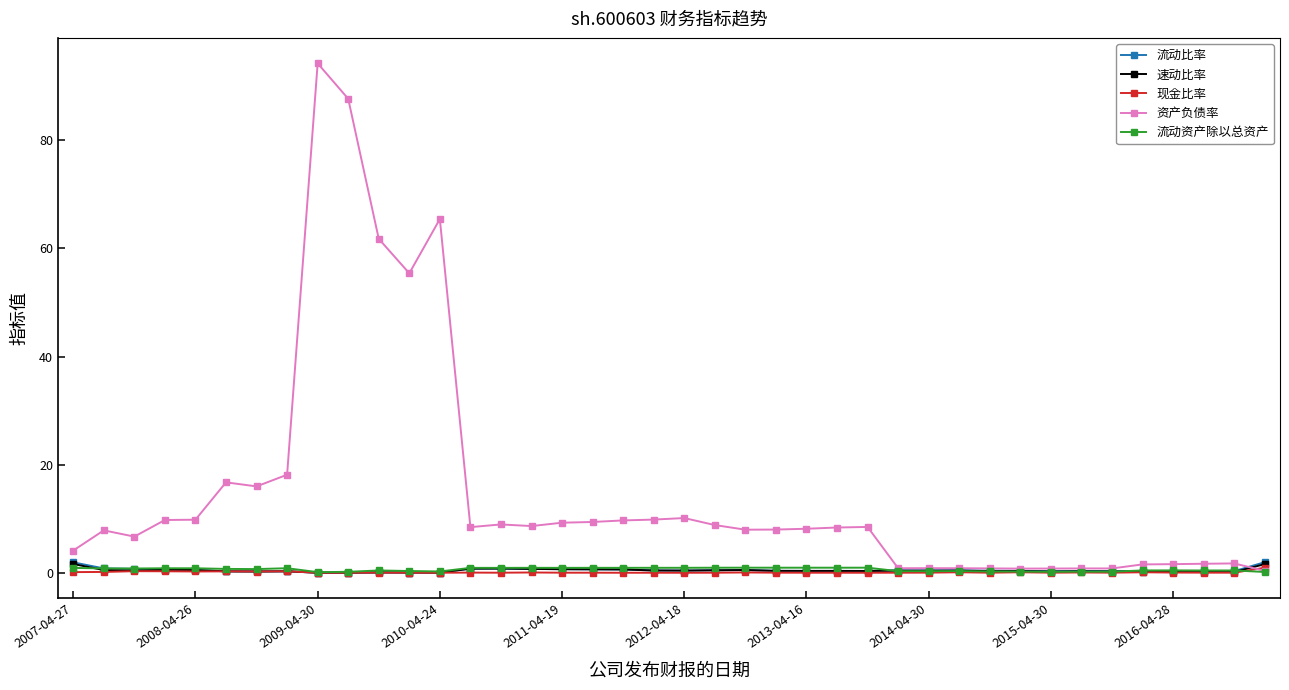

True or false: 流动资产除以总资产 has more than 2 interior local peaks.

True